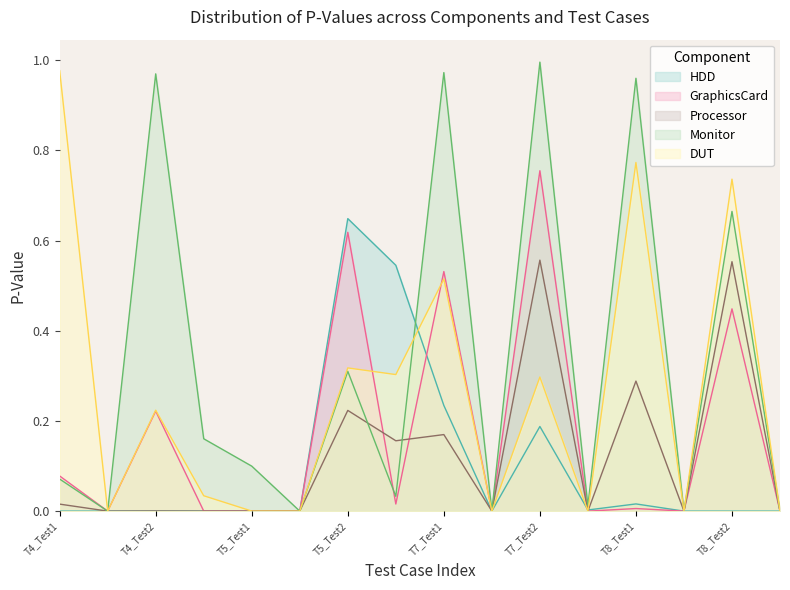

Reading left to right, extract all data points from this chart.

HDD: T4_Test1=0.0	T4_Test1_Xint=0.0	T4_Test2=0.0	T4_Test2_Xint=0.0	T5_Test1=0.0	T5_Test1_Xint=0.0	T5_Test2=0.6	T5_Test2_Xint=0.5	T7_Test1=0.2	T7_Test1_Xint=0.0	T7_Test2=0.2	T7_Test2_Xint=0.0	T8_Test1=0.0	T8_Test1_Xint=0.0	T8_Test2=0.0	T8_Test2_Xint=0.0
GraphicsCard: T4_Test1=0.1	T4_Test1_Xint=0.0	T4_Test2=0.2	T4_Test2_Xint=0.0	T5_Test1=0.0	T5_Test1_Xint=0.0	T5_Test2=0.6	T5_Test2_Xint=0.0	T7_Test1=0.5	T7_Test1_Xint=0.0	T7_Test2=0.8	T7_Test2_Xint=0.0	T8_Test1=0.0	T8_Test1_Xint=0.0	T8_Test2=0.4	T8_Test2_Xint=0.0
Processor: T4_Test1=0.0	T4_Test1_Xint=0.0	T4_Test2=0.0	T4_Test2_Xint=0.0	T5_Test1=0.0	T5_Test1_Xint=0.0	T5_Test2=0.2	T5_Test2_Xint=0.2	T7_Test1=0.2	T7_Test1_Xint=0.0	T7_Test2=0.6	T7_Test2_Xint=0.0	T8_Test1=0.3	T8_Test1_Xint=0.0	T8_Test2=0.6	T8_Test2_Xint=0.0
Monitor: T4_Test1=0.1	T4_Test1_Xint=0.0	T4_Test2=1.0	T4_Test2_Xint=0.2	T5_Test1=0.1	T5_Test1_Xint=0.0	T5_Test2=0.3	T5_Test2_Xint=0.0	T7_Test1=1.0	T7_Test1_Xint=0.0	T7_Test2=1.0	T7_Test2_Xint=0.0	T8_Test1=1.0	T8_Test1_Xint=0.0	T8_Test2=0.7	T8_Test2_Xint=0.0
DUT: T4_Test1=1.0	T4_Test1_Xint=0.0	T4_Test2=0.2	T4_Test2_Xint=0.0	T5_Test1=0.0	T5_Test1_Xint=0.0	T5_Test2=0.3	T5_Test2_Xint=0.3	T7_Test1=0.5	T7_Test1_Xint=0.0	T7_Test2=0.3	T7_Test2_Xint=0.0	T8_Test1=0.8	T8_Test1_Xint=0.0	T8_Test2=0.7	T8_Test2_Xint=0.0